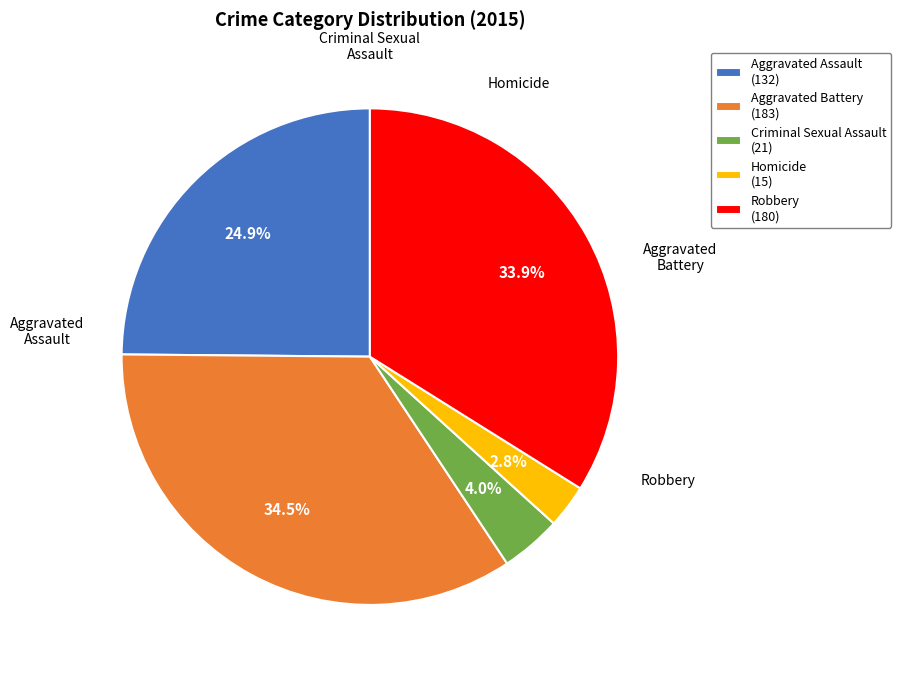

How many slices are in this pie chart?

5